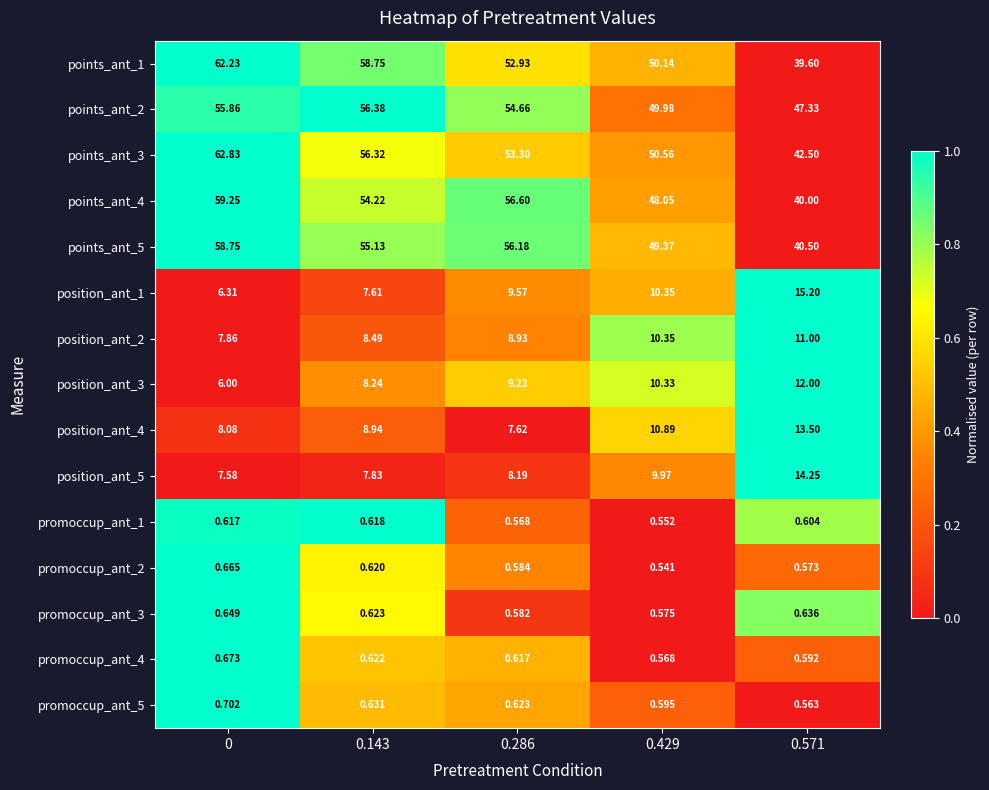

Is the value of promoccup_ant_3 at 0 greater than the value of position_ant_4 at 0?

No